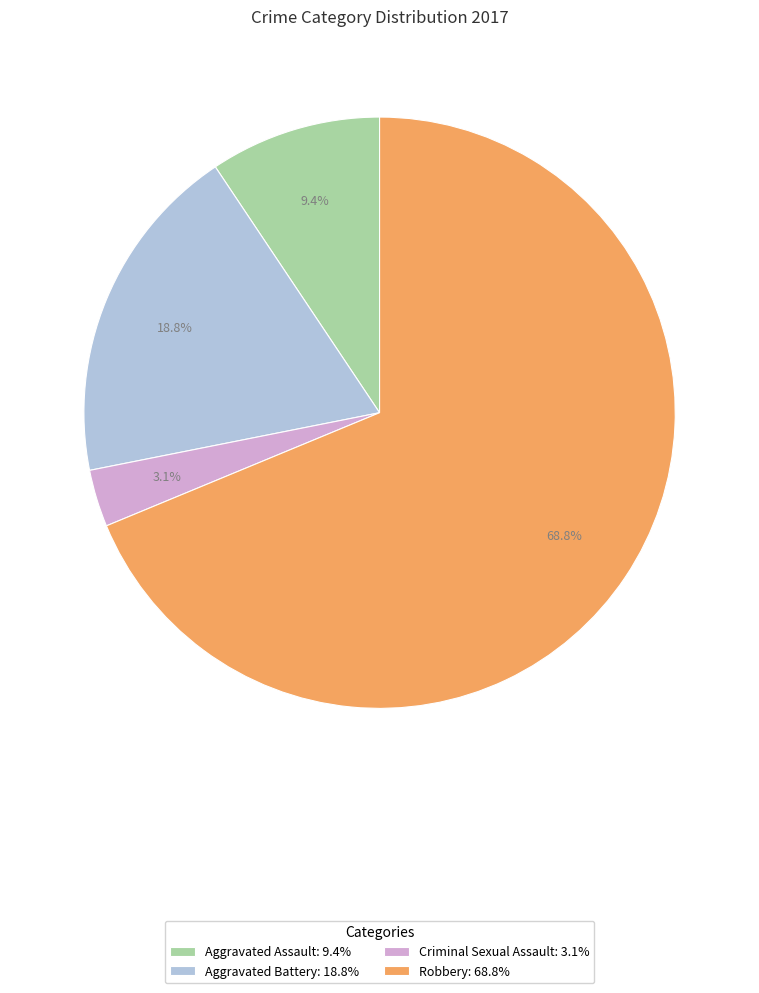

The Aggravated Assault slice represents 9% of the pie. True or false?

True